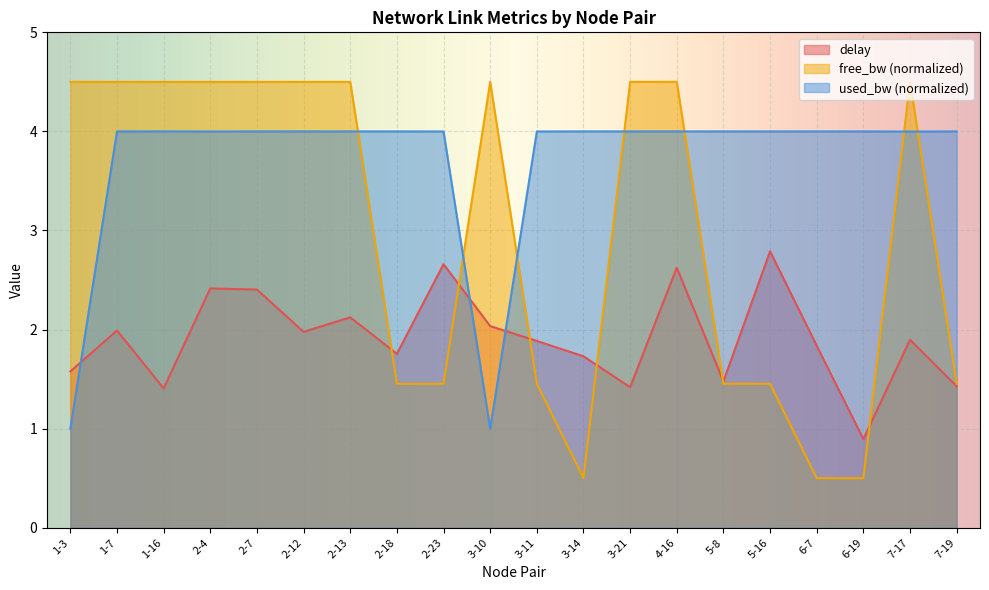

What is the average value of the used_bw series?

3.7